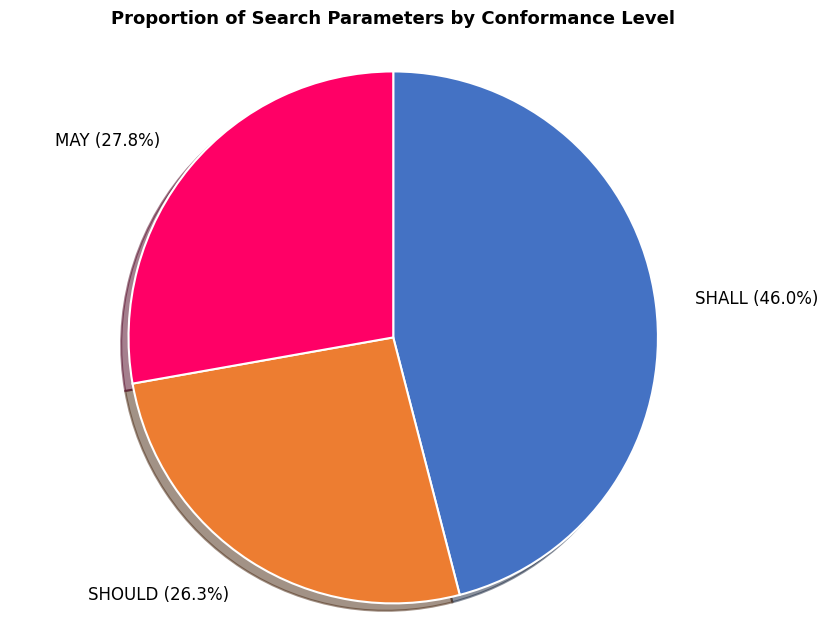

What percentage is the SHOULD slice, to the nearest percent?

26%